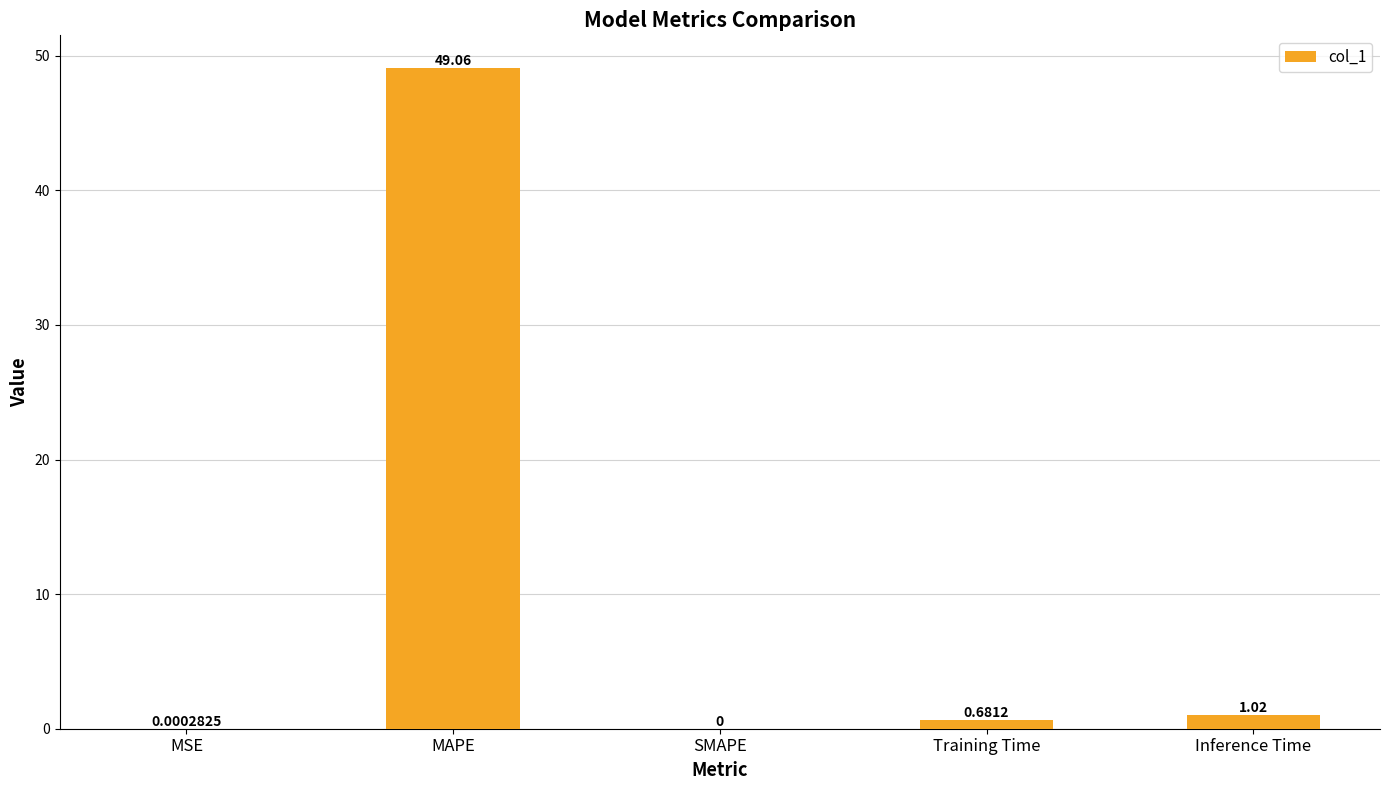

Are the bars grouped side by side (vs. stacked)?

No